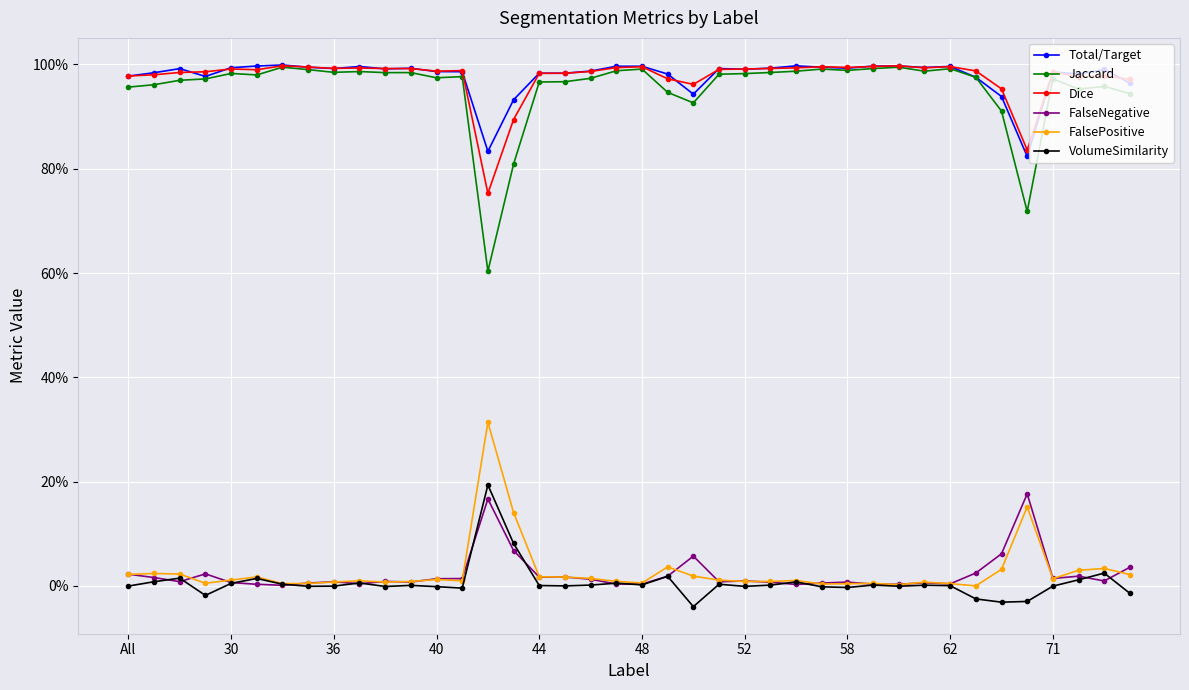

What is the difference between the maximum and minimum values in the FalsePositive series?

0.3